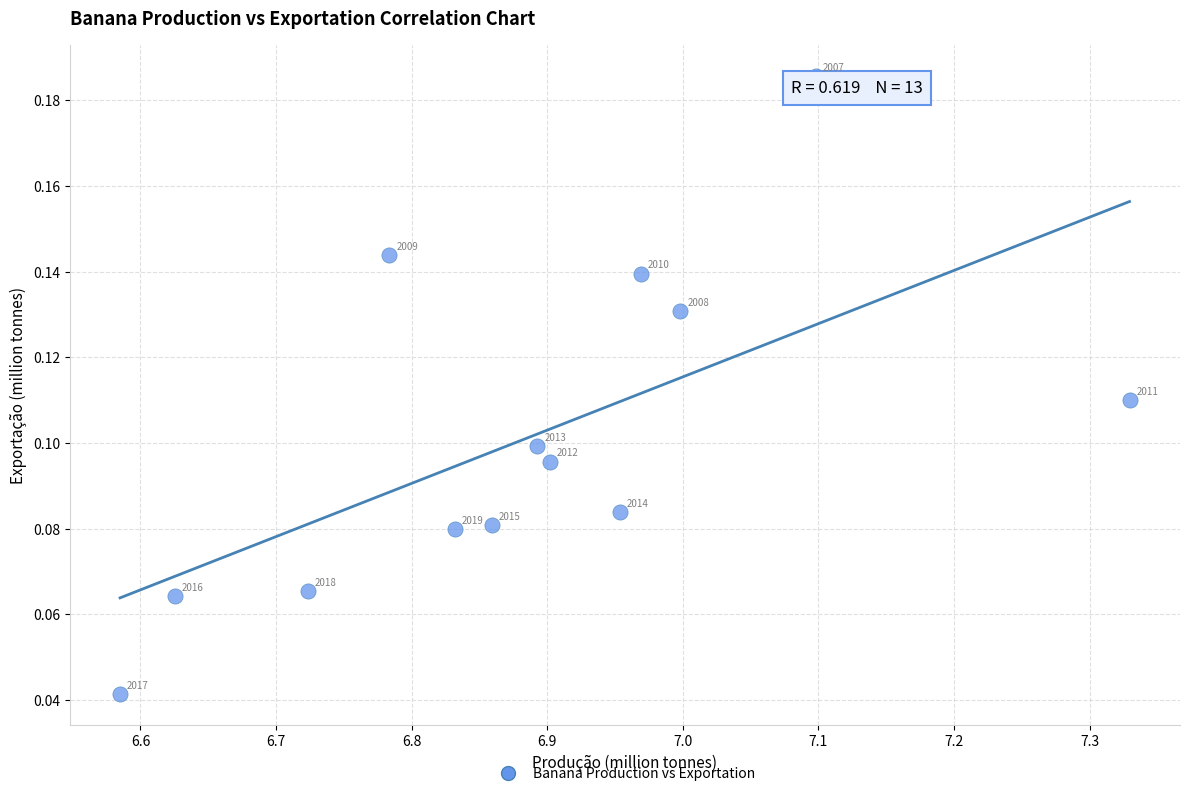

What is the range of X values (max minus min)?

0.7